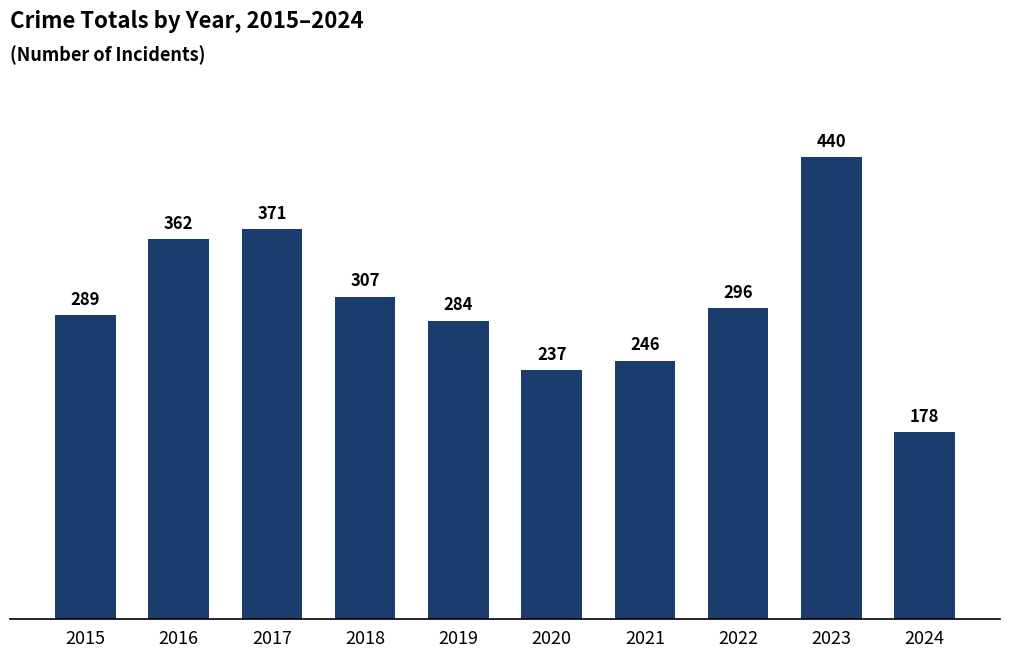

What is the minimum value shown in the chart?

178